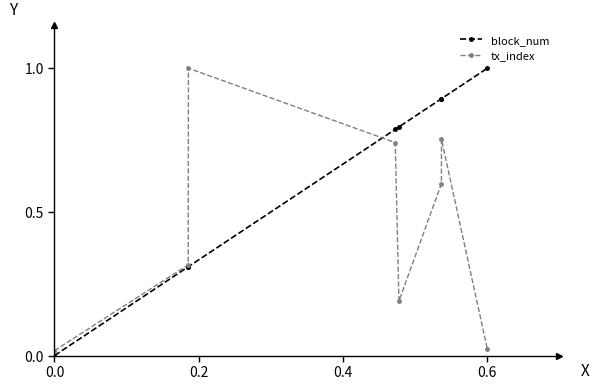

After their last crossing, which series has the higher values: block_num or tx_index?

block_num